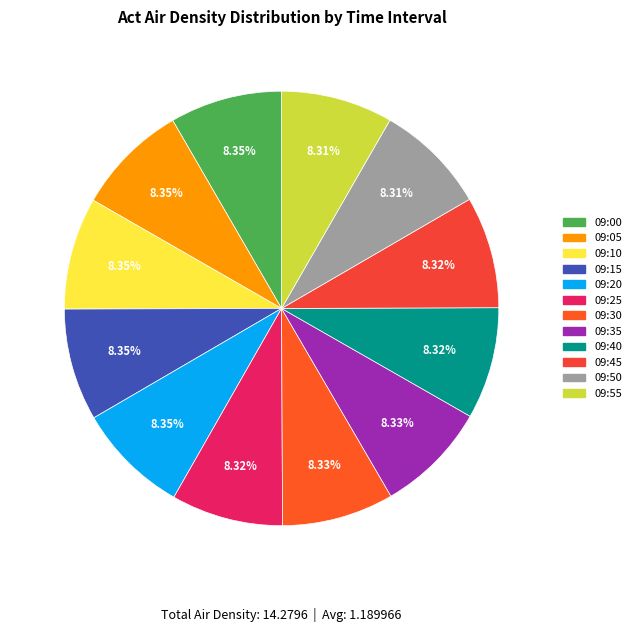

To the nearest percent, what percentage of the pie is 09:45?

8%